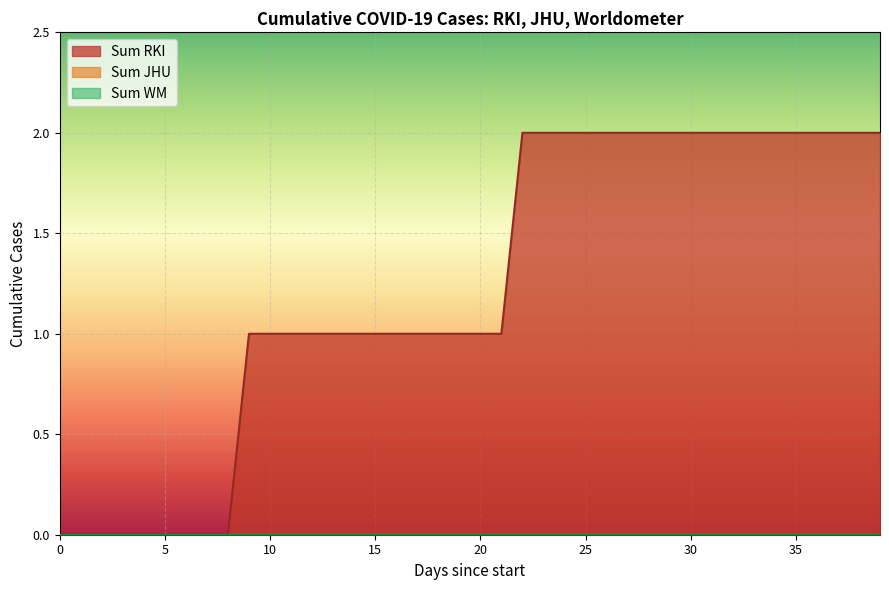

What is the average value of the Sum RKI series?

1